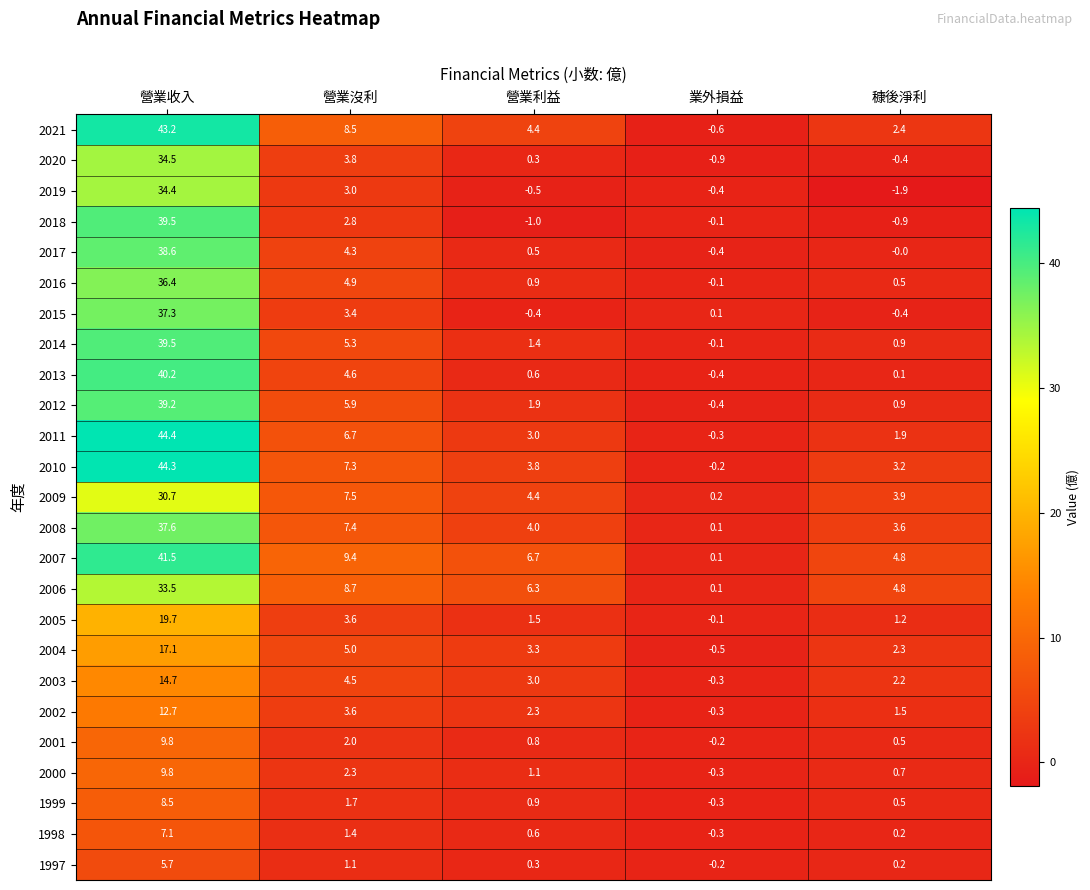

Between 營業收入 and 業外損益, which series saw the biggest shift?

2011